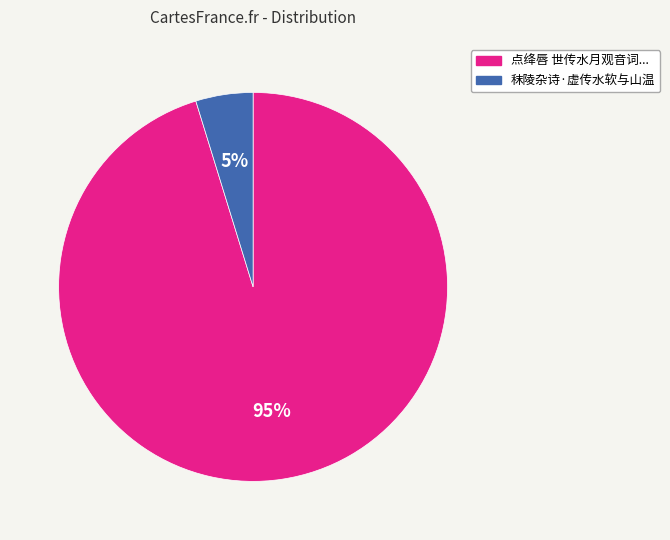

Does any single category account for the majority?

Yes